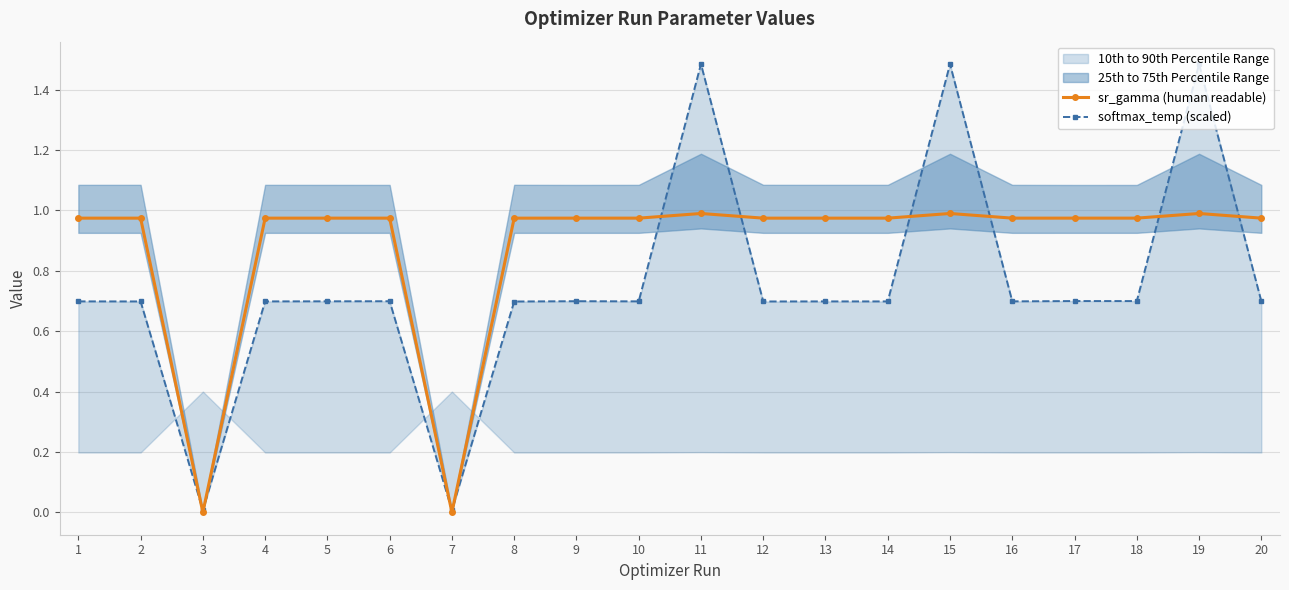

Where is softmax_temp (scaled) nearest to the value 0?

7